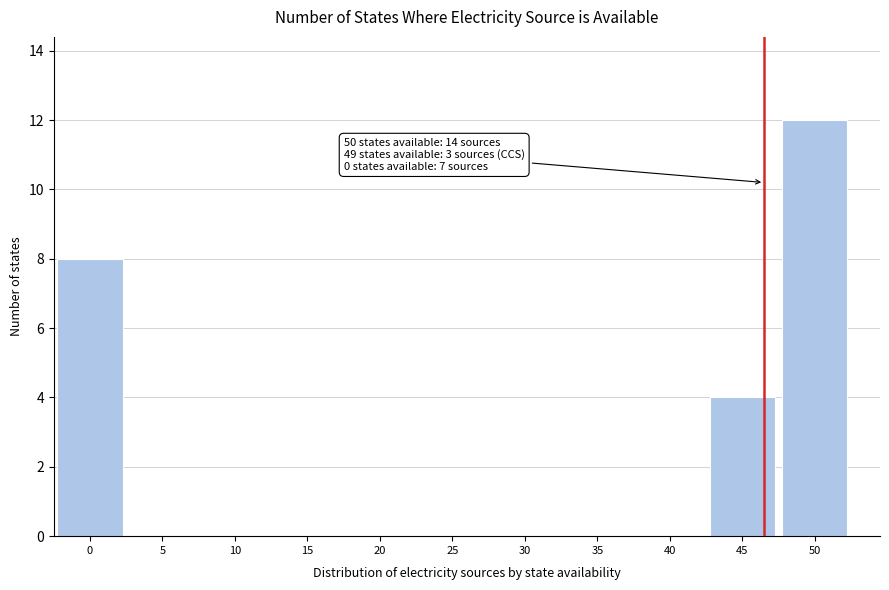

Reading left to right, list all the values displayed in this chart.

0=8	5=0	10=0	15=0	20=0	25=0	30=0	35=0	40=0	45=4	50=12